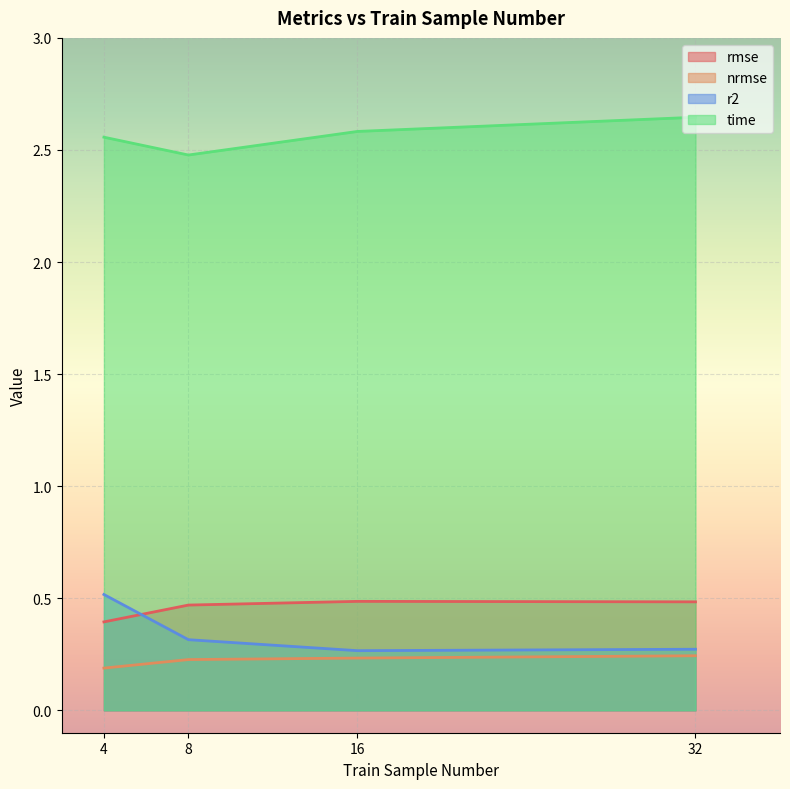

Does the chart display data point markers on the line(s)?

No